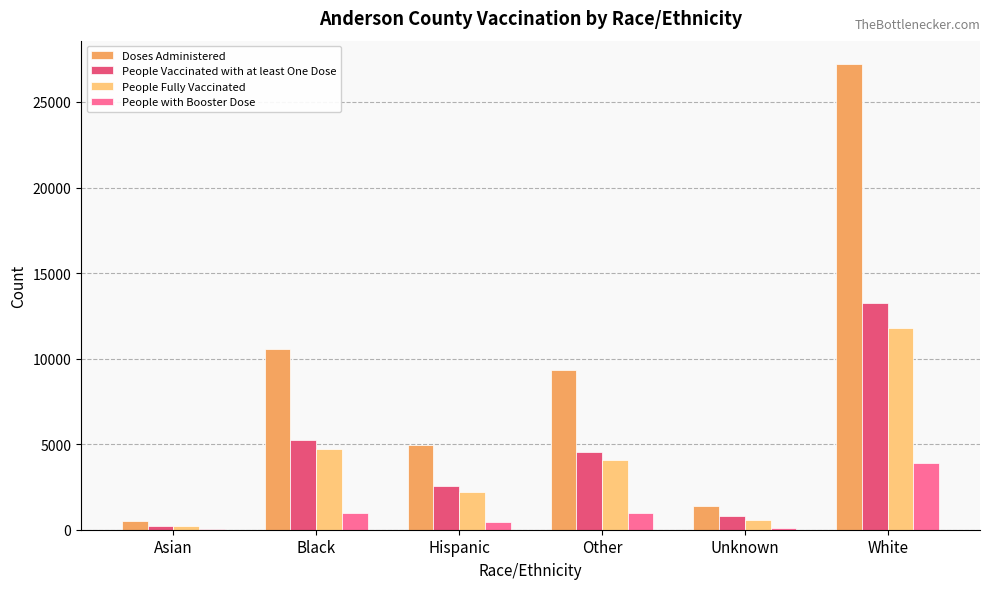

Is the value of Doses Administered at Black greater than the value of People with Booster Dose at Unknown?

Yes